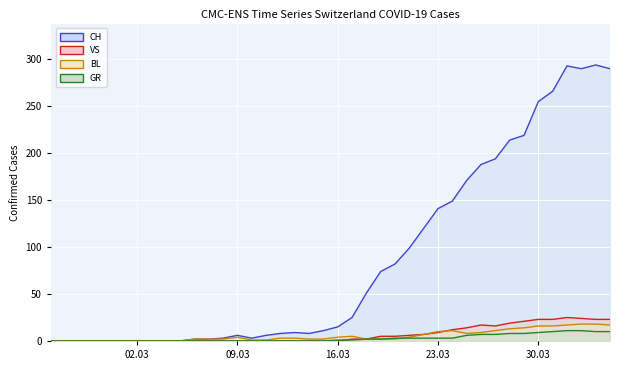

Which series has the widest spread of values?

CH